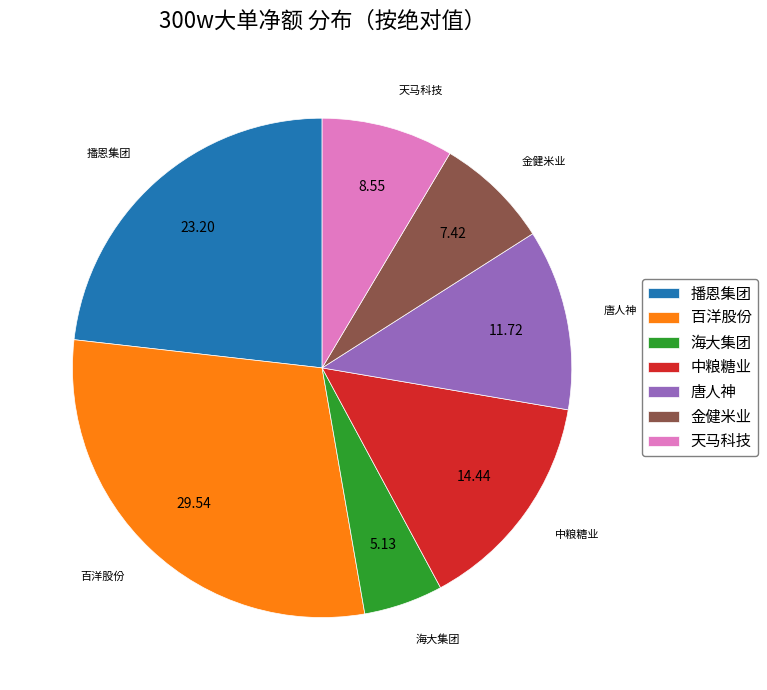

Does any single category account for the majority?

No